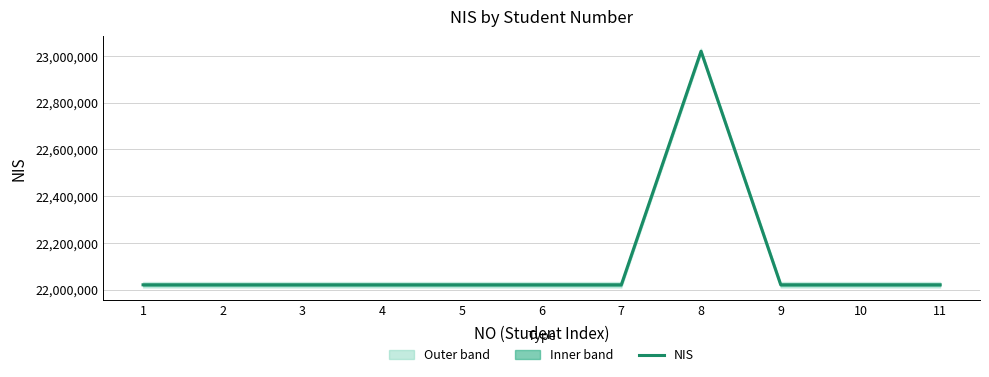

Which category has the highest value across all series?

8